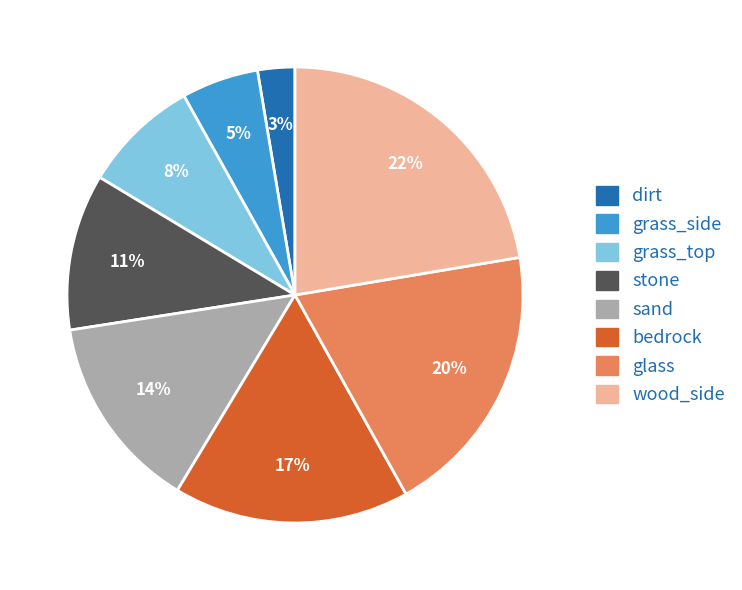

Count the number of slices in the pie.

8